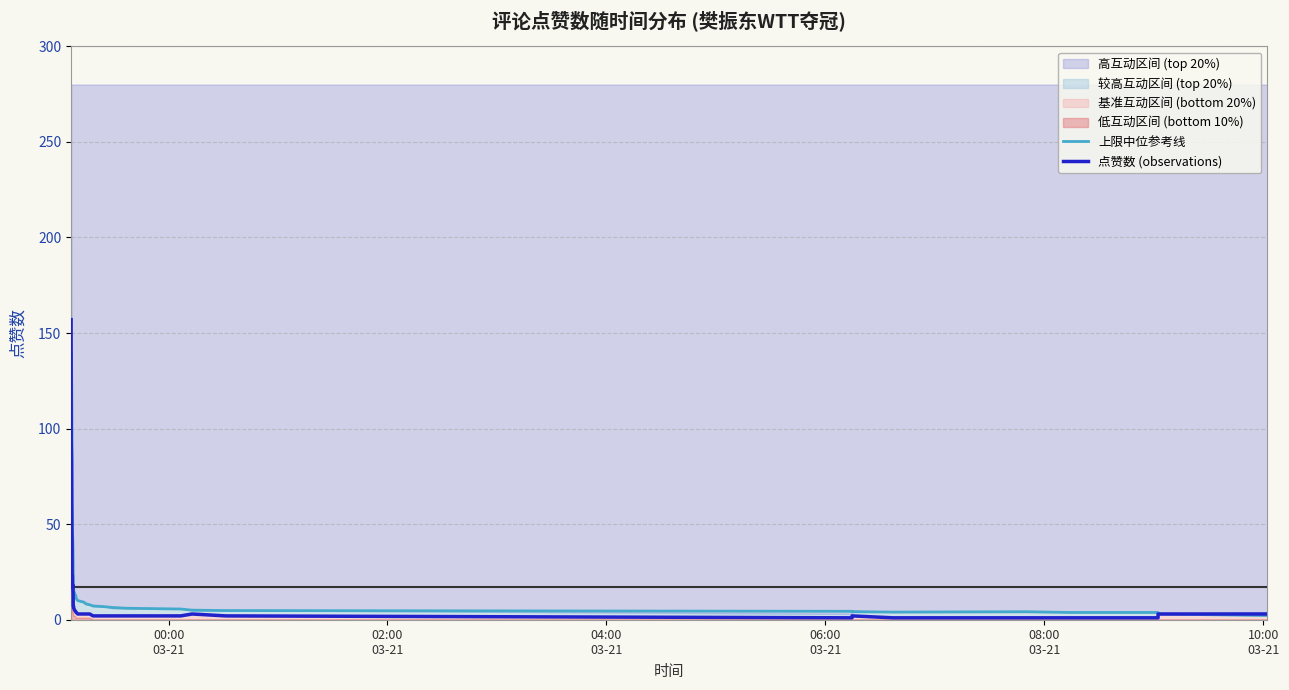

How many times do 上限中位参考线 and 点赞数 (observations) cross each other?

1